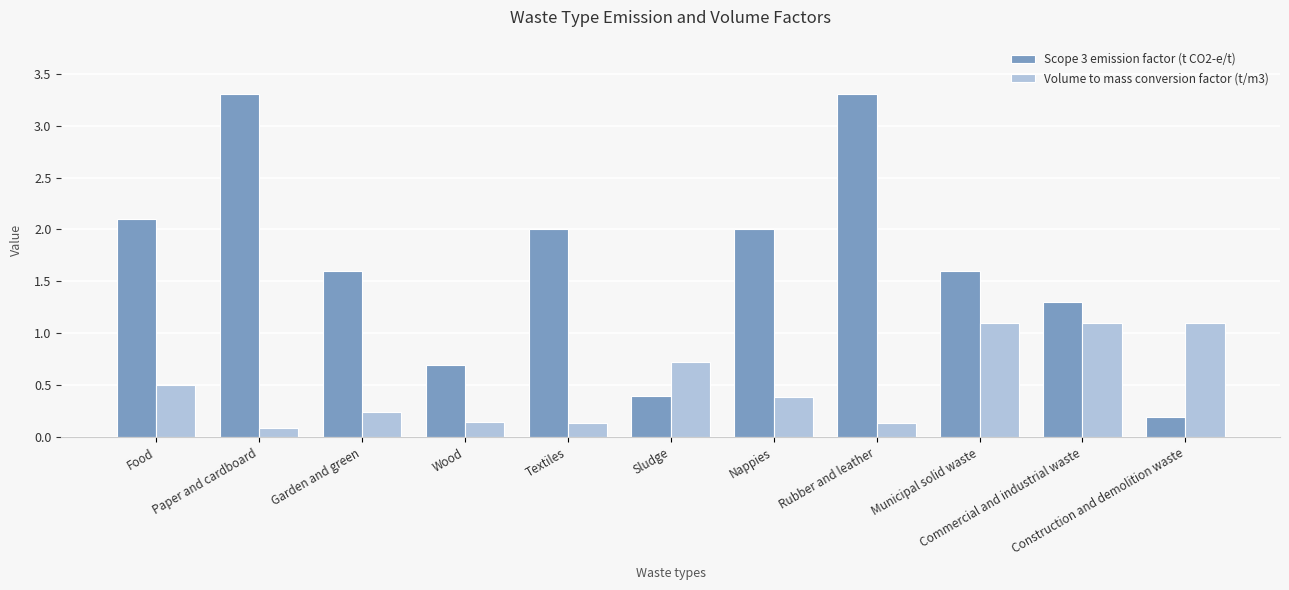

Are the bars horizontal?

No